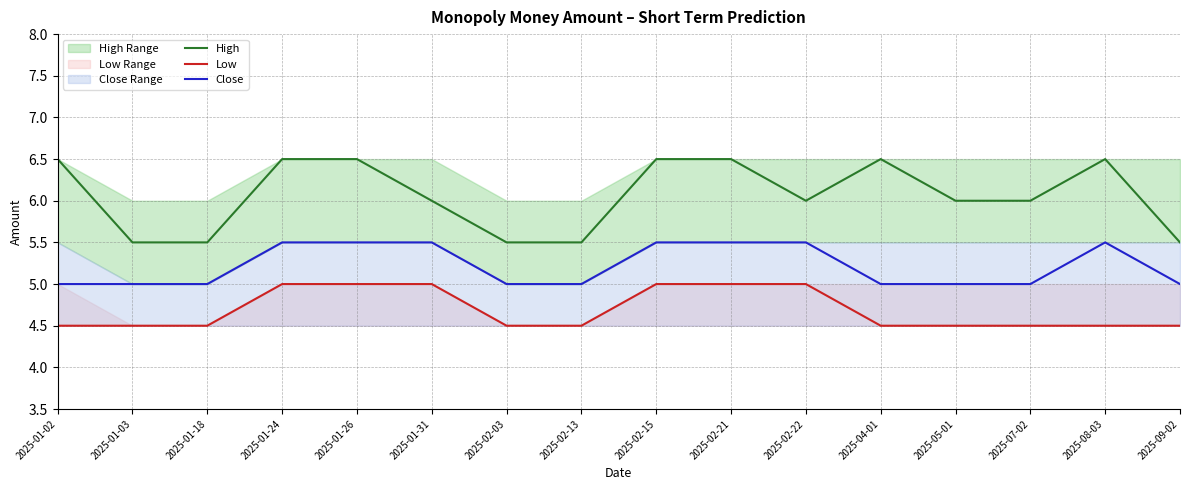

At which category does the chart reach its minimum across all series?

2025-01-02